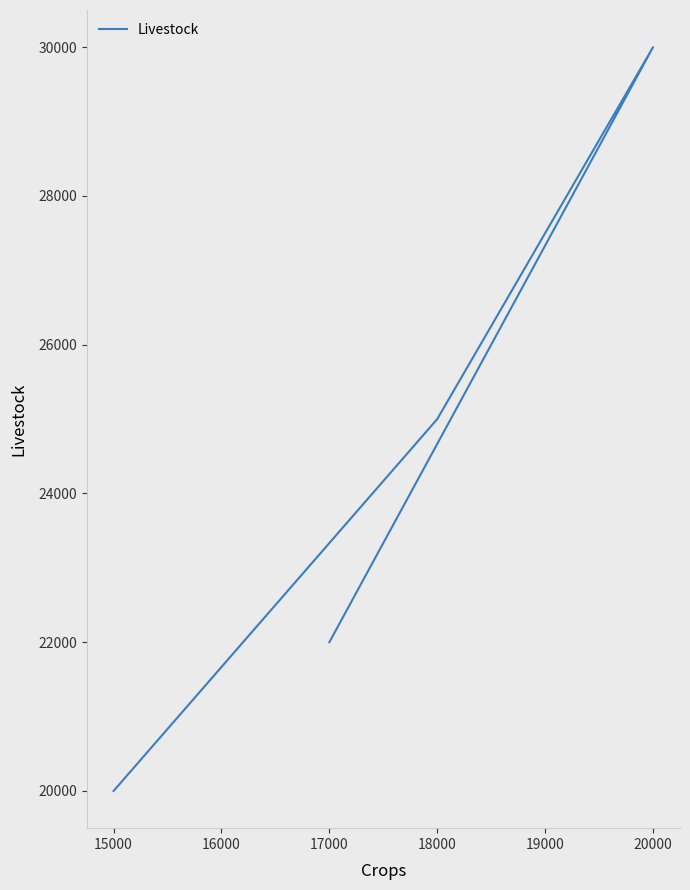

How many series are shown in this chart?

1